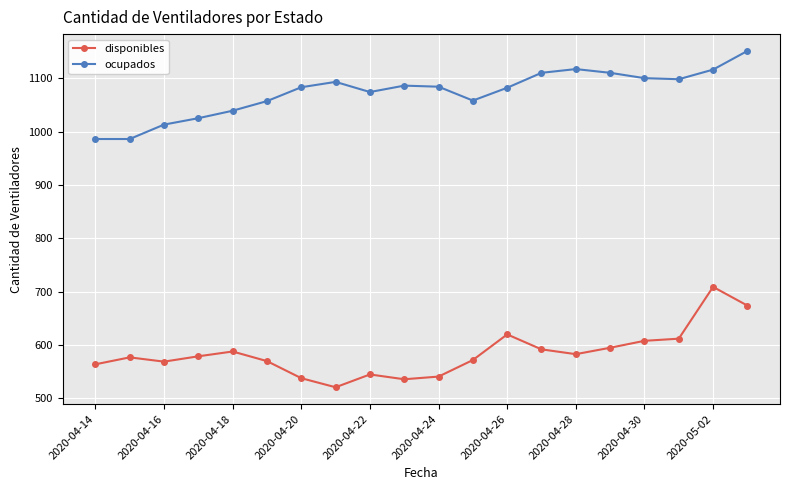

At how many categories does at least one series exceed 966?

20